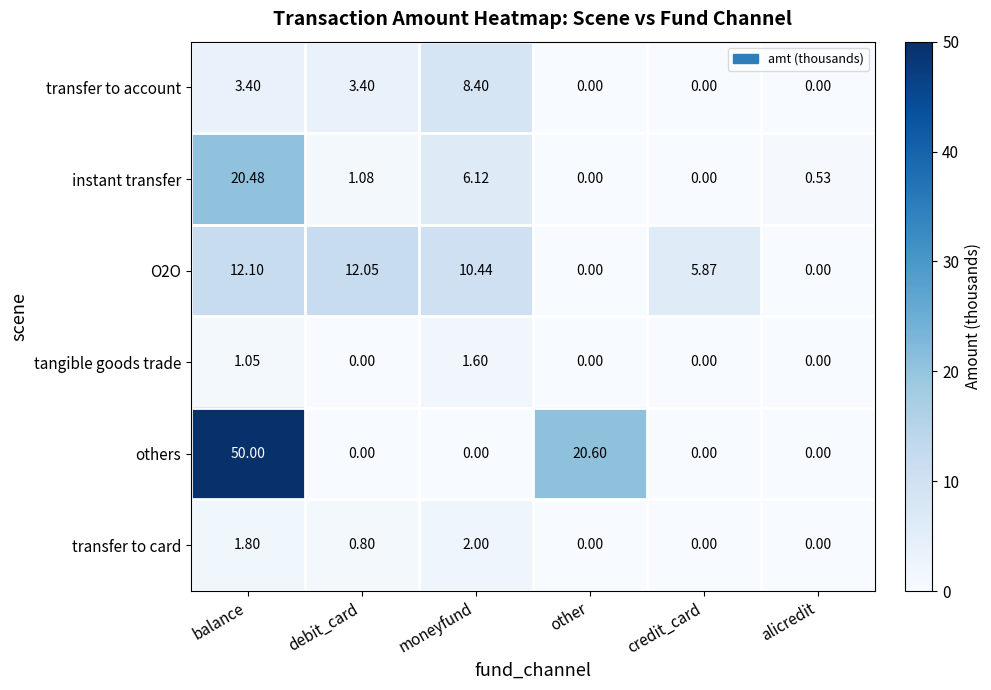

What is the total value across all series at moneyfund?

28.6